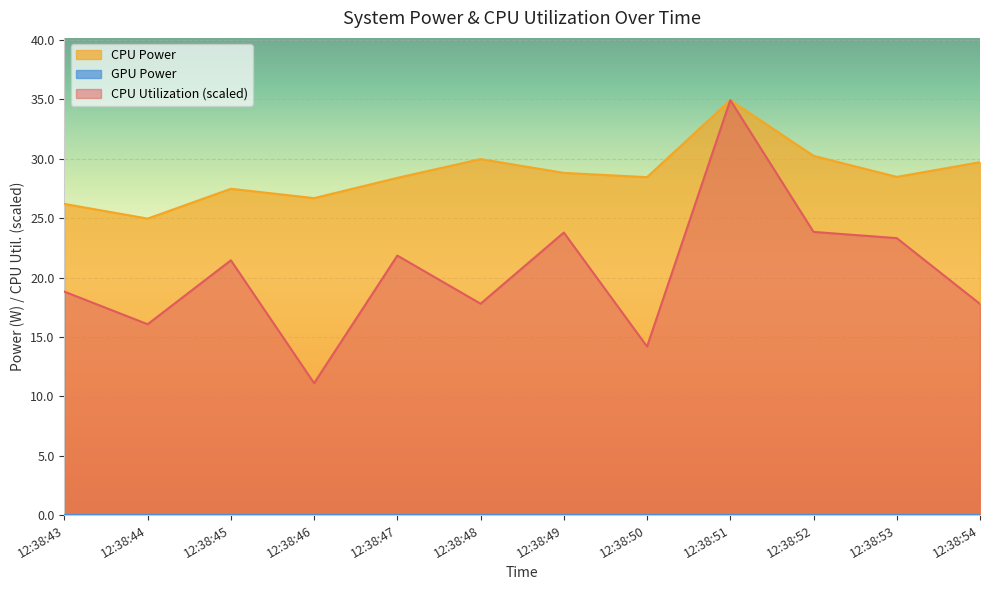

Reading left to right, what are all the values shown in this chart?

CPU Utilization: 12:38:43=18.8	12:38:44=16.1	12:38:45=21.4	12:38:46=11.1	12:38:47=21.8	12:38:48=17.8	12:38:49=23.8	12:38:50=14.2	12:38:51=34.9	12:38:52=23.8	12:38:53=23.3	12:38:54=17.8
CPU Power: 12:38:43=26.2	12:38:44=25.0	12:38:45=27.5	12:38:46=26.7	12:38:47=28.4	12:38:48=30.0	12:38:49=28.8	12:38:50=28.4	12:38:51=34.9	12:38:52=30.2	12:38:53=28.5	12:38:54=29.7